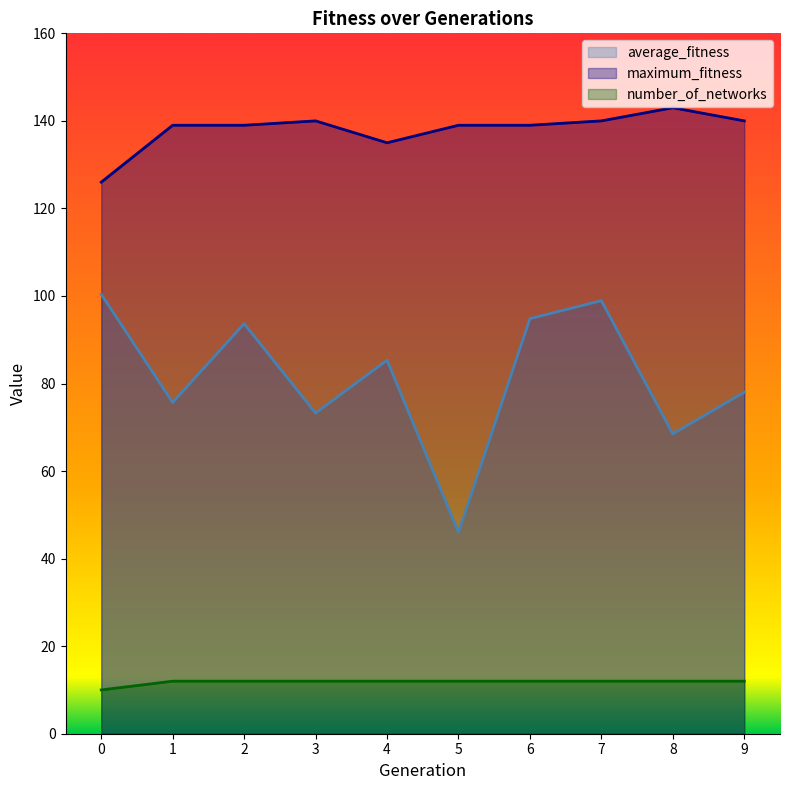

True or false: maximum_fitness has more than 0 points higher than both neighbors.

True